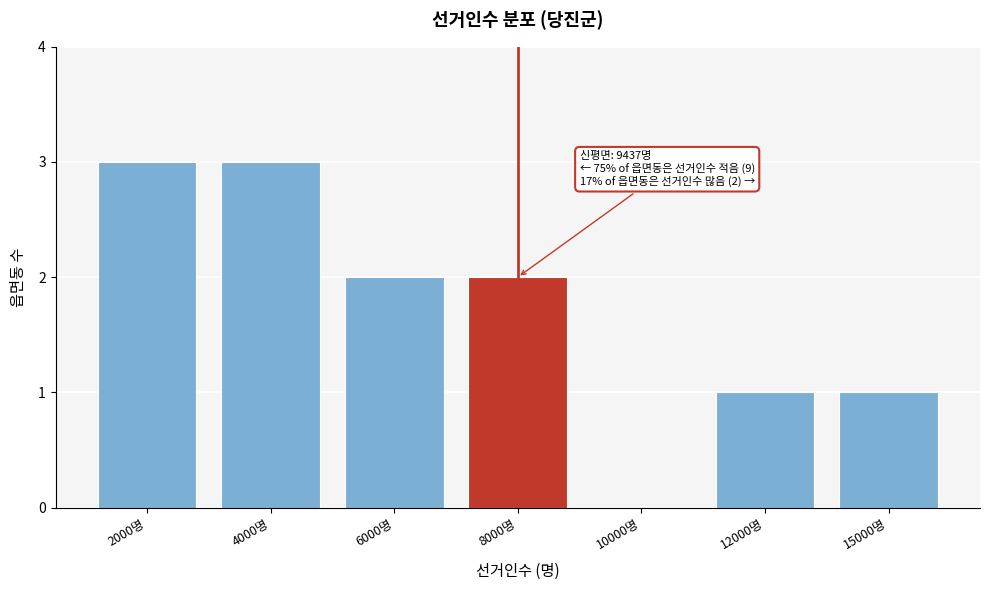

Reading right to left, what are all the values shown in this chart?

15000명=1	12000명=1	10000명=0	8000명=2	6000명=2	4000명=3	2000명=3